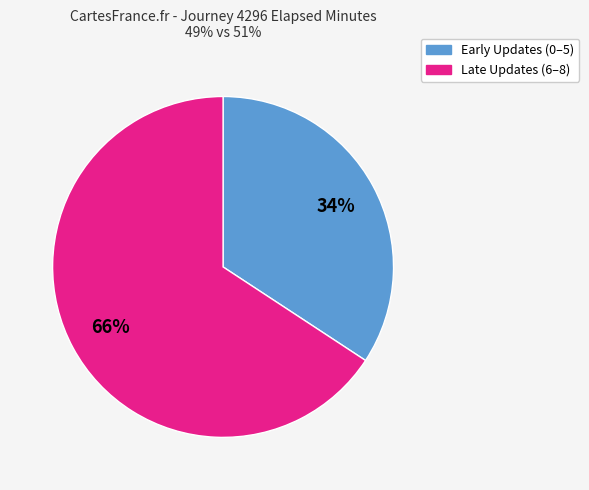

Count the number of slices in the pie.

2